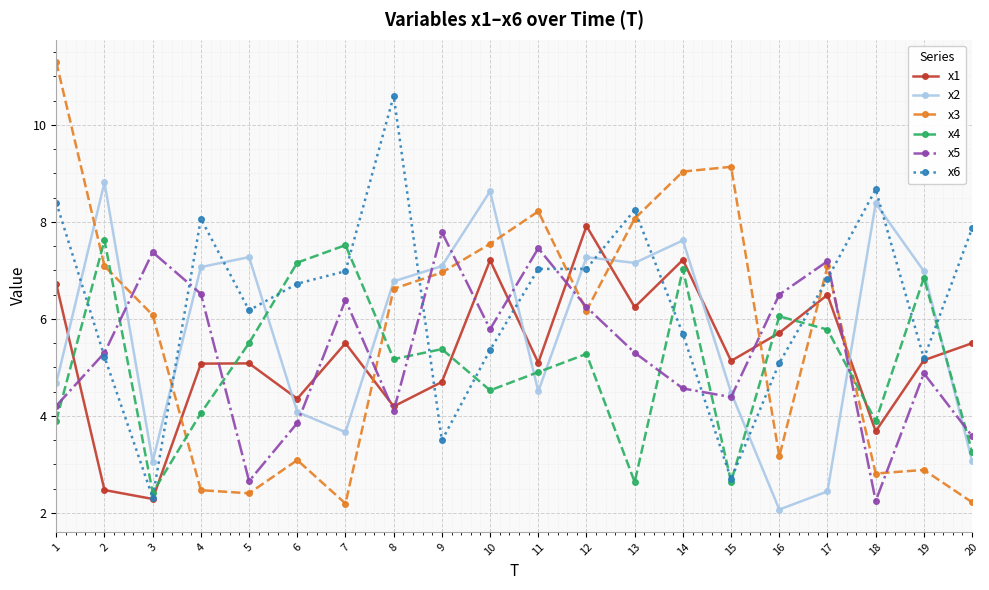

Reading right to left, what are all the values shown in this chart?

x1: 5.5	5.1	3.7	6.5	5.7	5.1	7.2	6.2	7.9	5.1	7.2	4.7	4.2	5.5	4.4	5.1	5.1	2.3	2.5	6.7
x2: 3.1	7.0	8.4	2.4	2.1	4.5	7.6	7.2	7.3	4.5	8.6	7.1	6.8	3.7	4.1	7.3	7.1	3.1	8.8	4.7
x3: 2.2	2.9	2.8	7.1	3.2	9.1	9.0	8.1	6.2	8.2	7.5	7.0	6.6	2.2	3.1	2.4	2.5	6.1	7.1	11.3
x4: 3.3	6.8	3.9	5.8	6.1	2.6	7.0	2.6	5.3	4.9	4.5	5.4	5.2	7.5	7.2	5.5	4.1	2.4	7.6	3.9
x5: 3.6	4.9	2.2	7.2	6.5	4.4	4.6	5.3	6.2	7.5	5.8	7.8	4.1	6.4	3.9	2.7	6.5	7.4	5.3	4.2
x6: 7.9	5.2	8.7	6.8	5.1	2.7	5.7	8.2	7.0	7.0	5.4	3.5	10.6	7.0	6.7	6.2	8.1	2.3	5.2	8.4